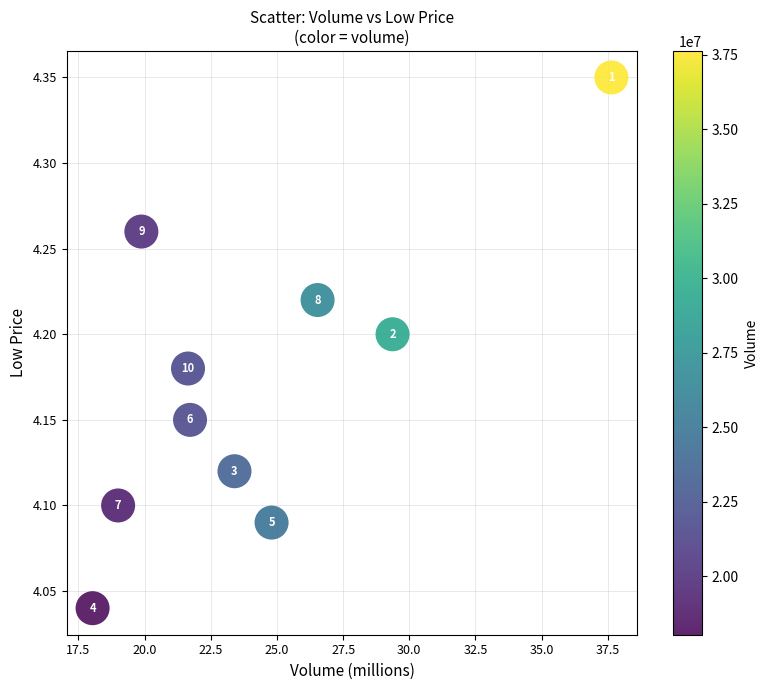

What is the range of X values (max minus min)?

19.6